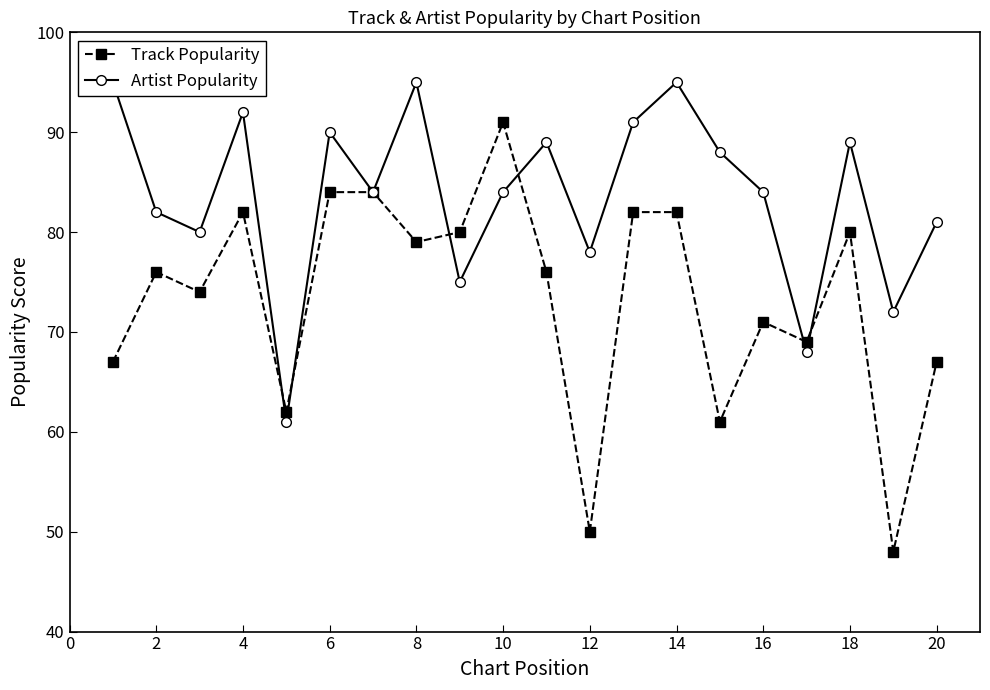

Which series ends up on top after the final intersection of Artist Popularity and Track Popularity?

Artist Popularity